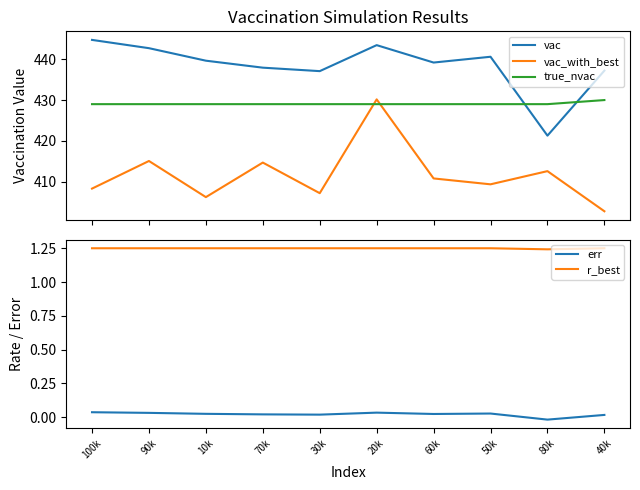

Which series changed the most between 90k and 10k?

vac_with_best